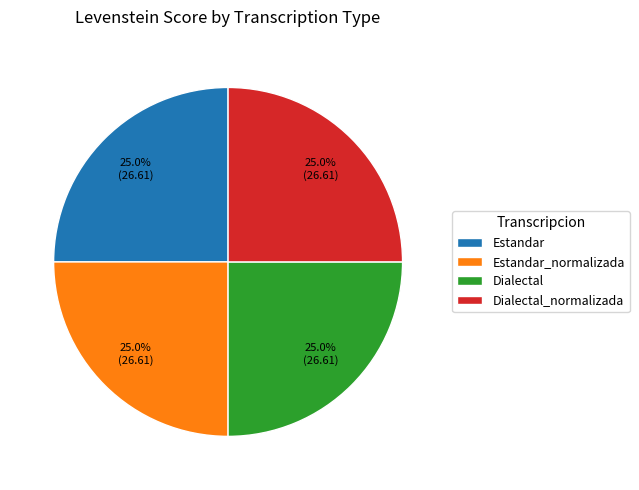

Is Dialectal_normalizada the majority of the pie?

No